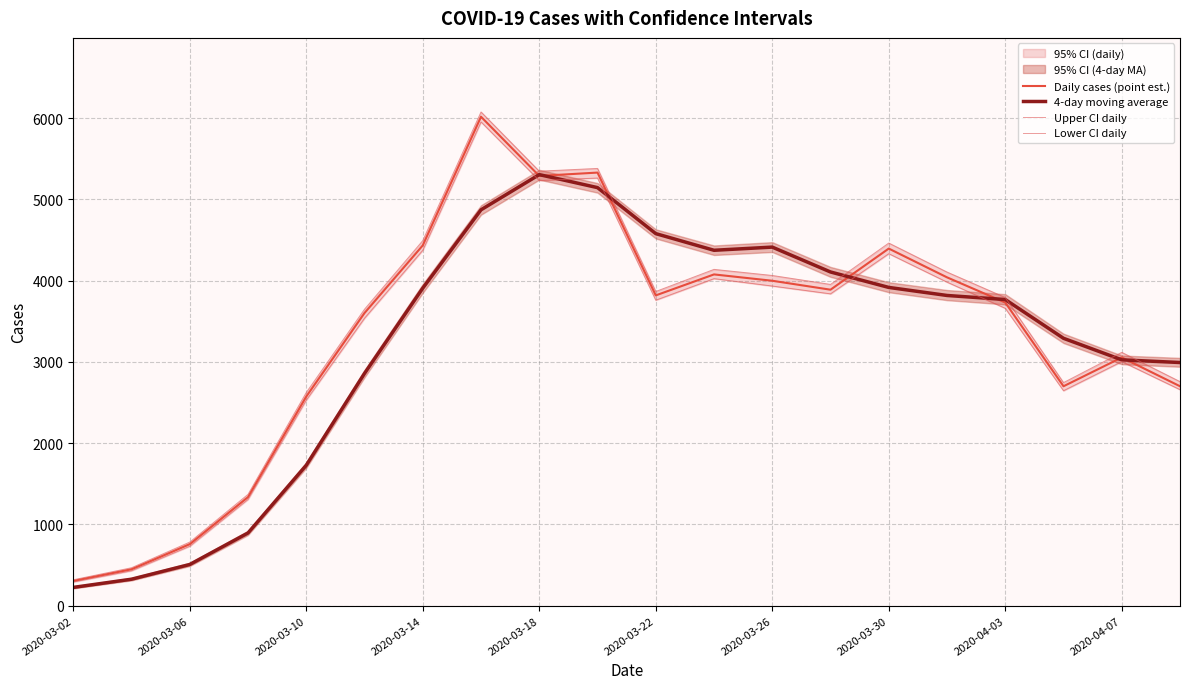

At which label is Daily cases (point est.) closest to 3160?

2020-04-07